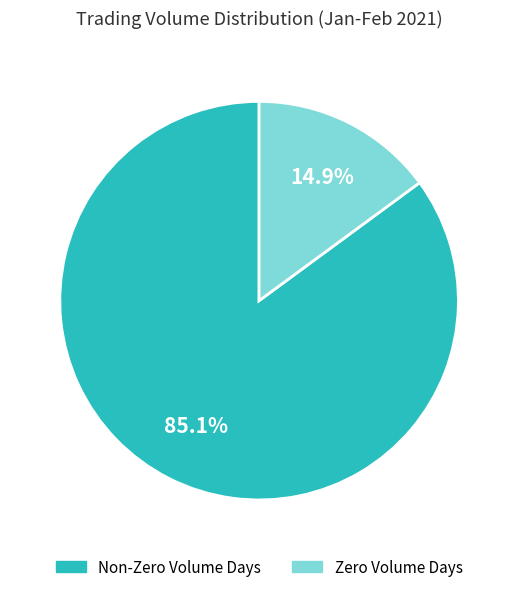

How many segments does this pie chart have?

2